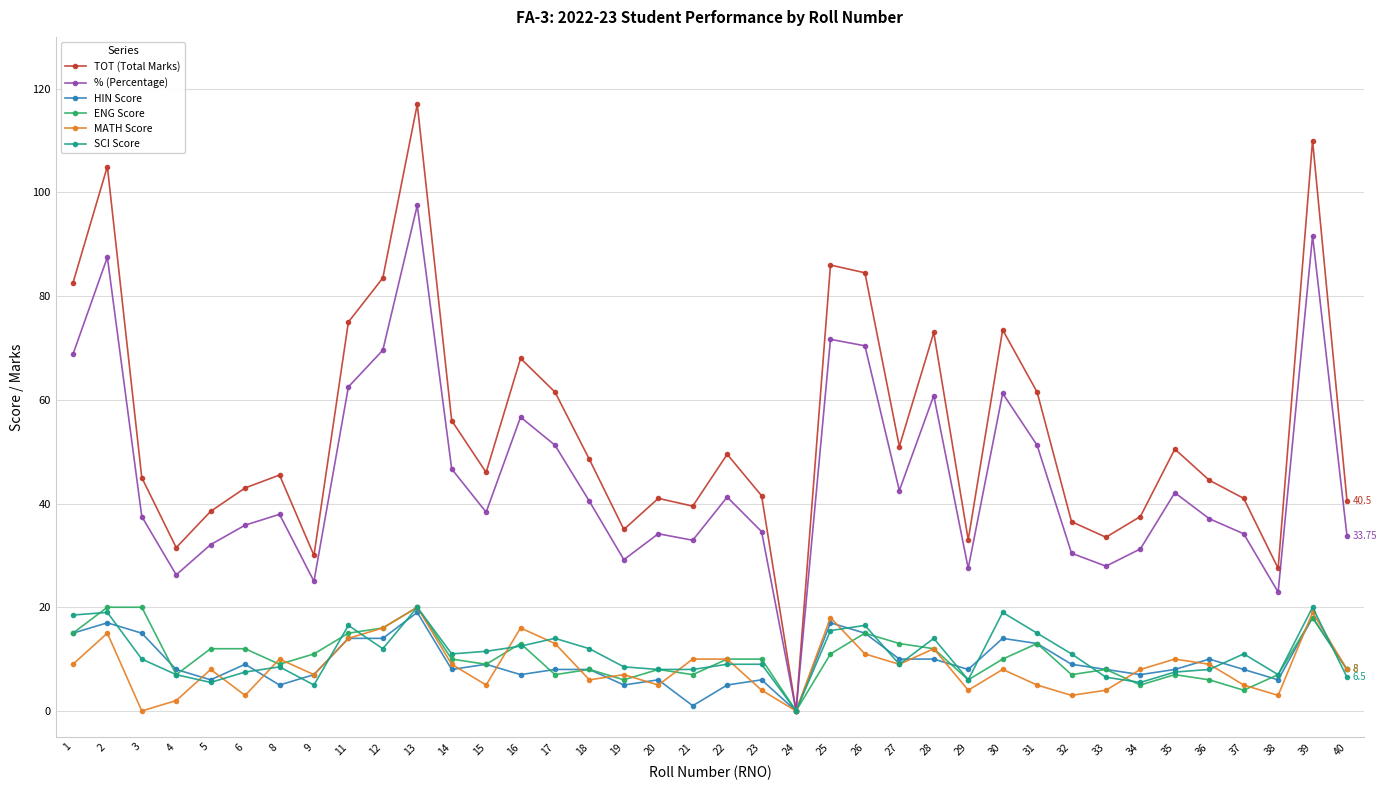

Is this an area chart (filled region under the line)?

No